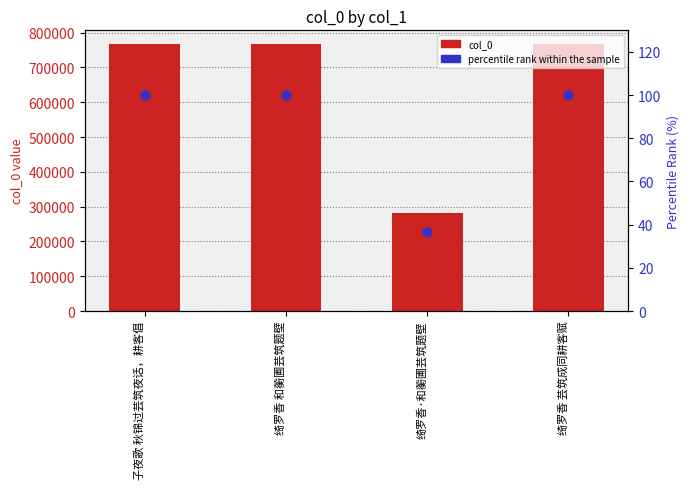

At how many categories does at least one series exceed 726007?

3